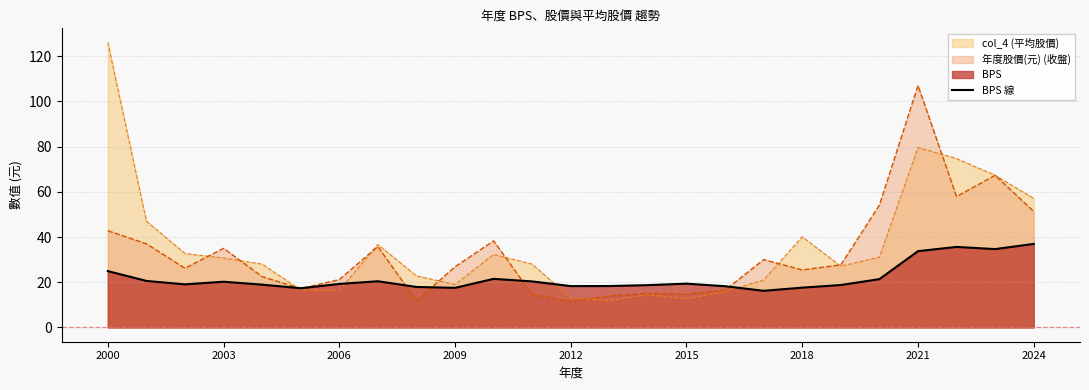

The value of 年度股價(元) (收盤) at 2024 is 51.3. True or false?

True